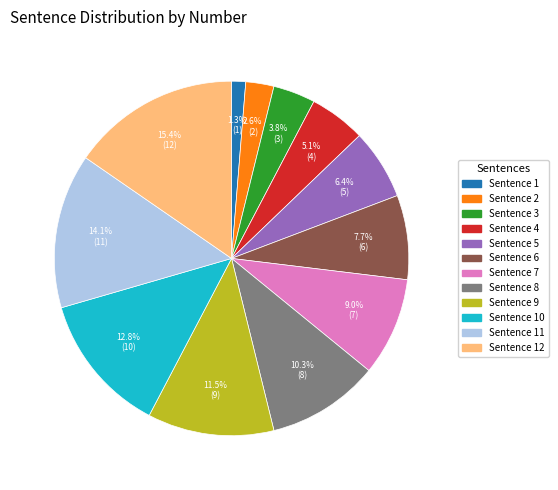

Is it true that Sentence 12 is 22% of the pie?

False